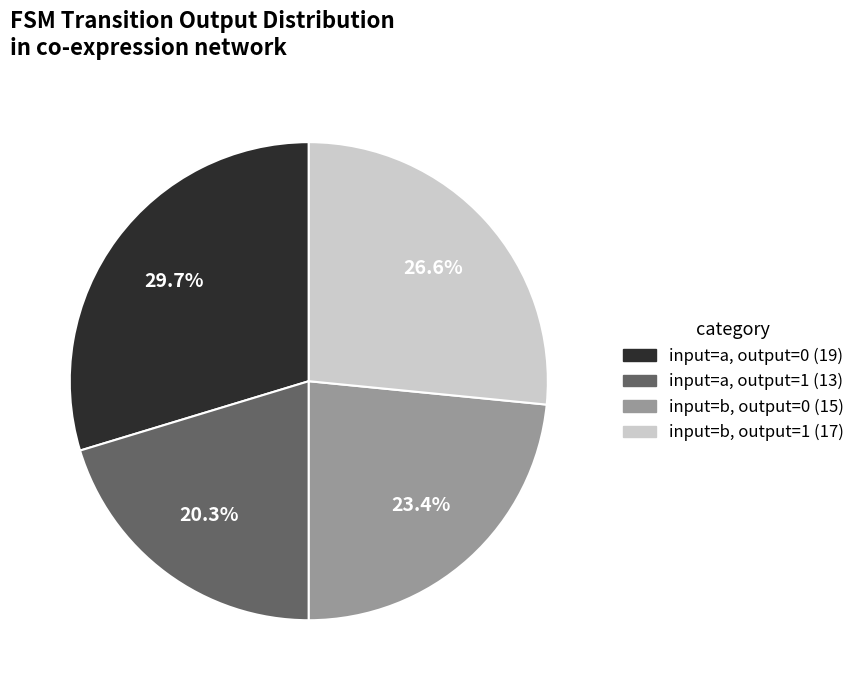

Does any single category account for the majority?

No